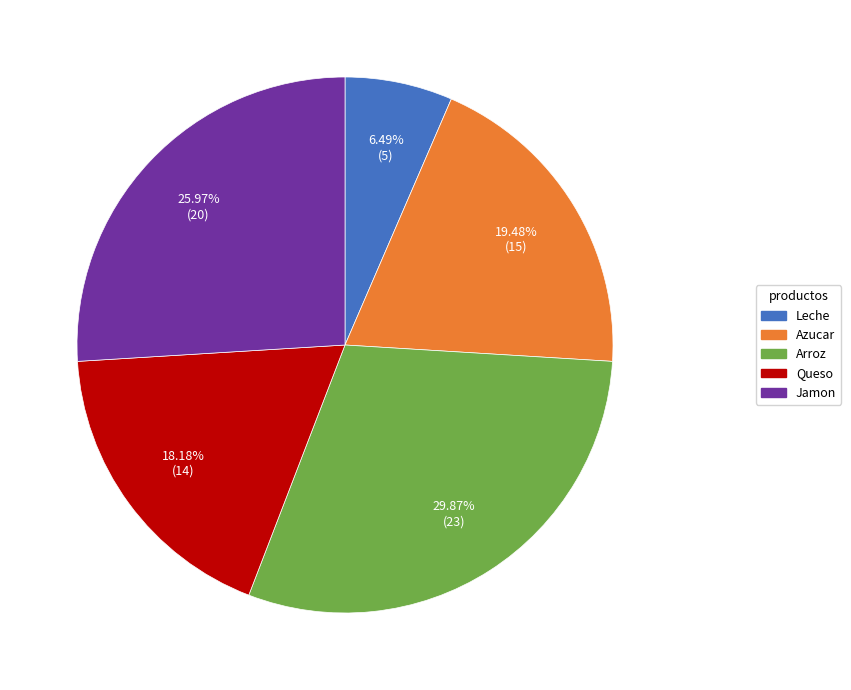

The Jamon slice represents 26% of the pie. True or false?

True